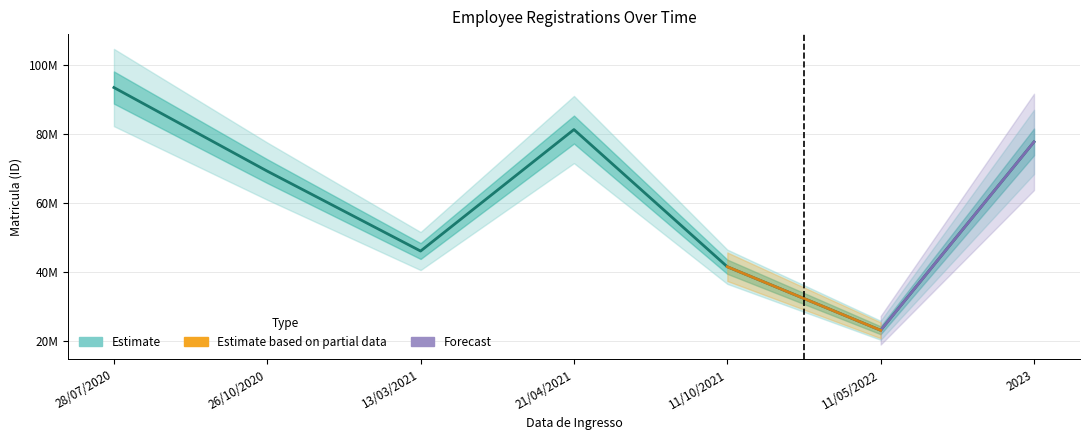

Count the number of values greater than 69276927.

3